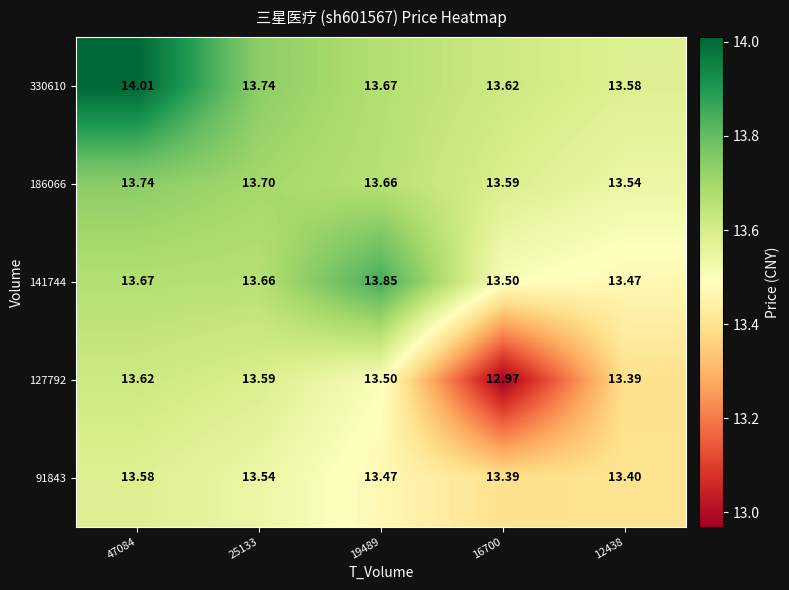

Is the value of 91843 at 12438 greater than the value of 186066 at 47084?

No